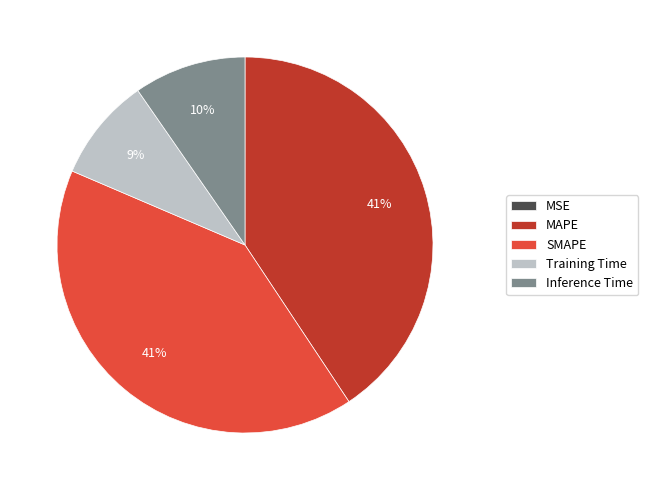

To the nearest percent, what is the combined percentage of SMAPE and Training Time?

50%